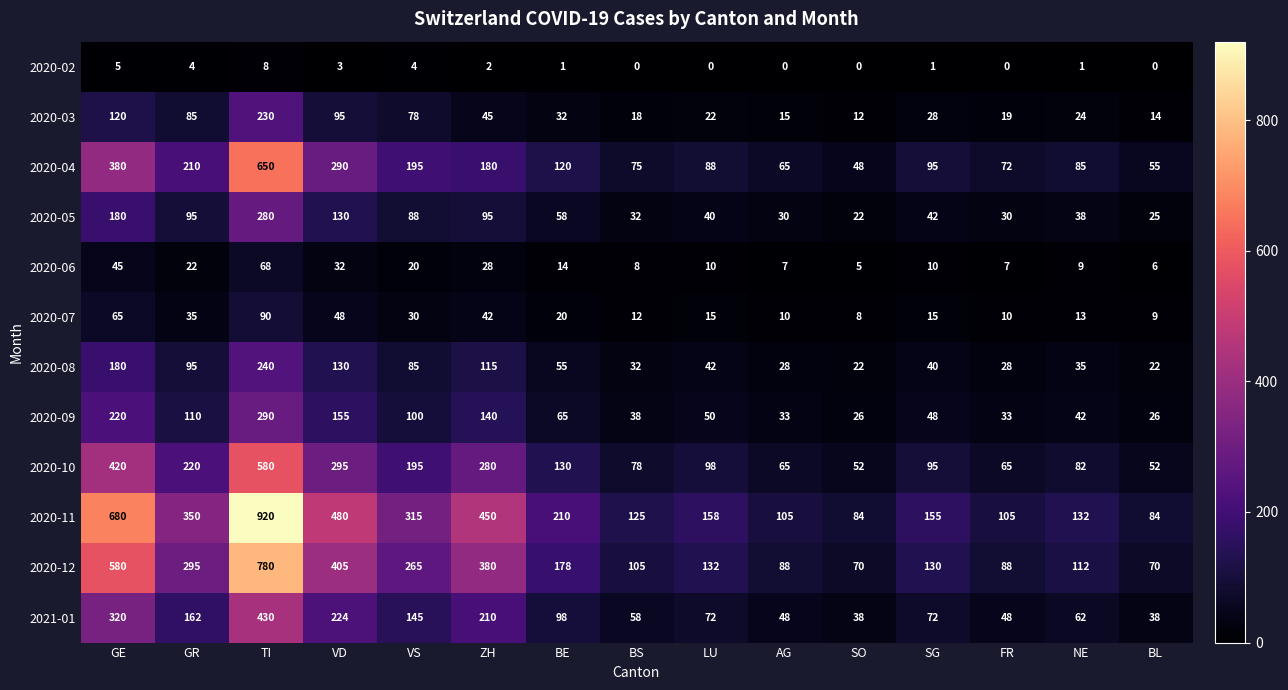

What is the maximum value shown in the chart?

920